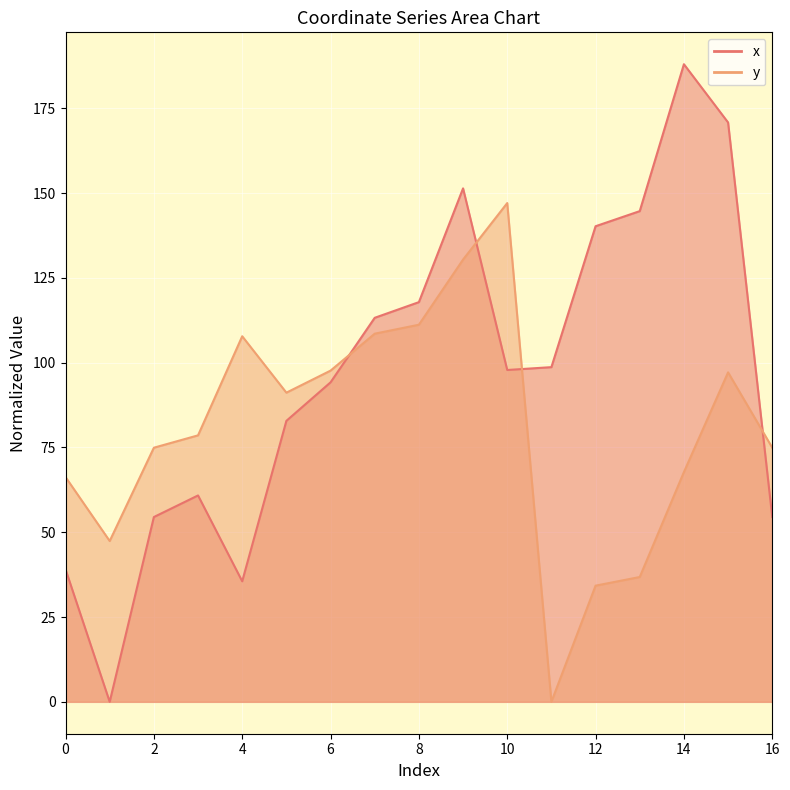

What is the difference between the maximum and minimum values in the y series?

147.0